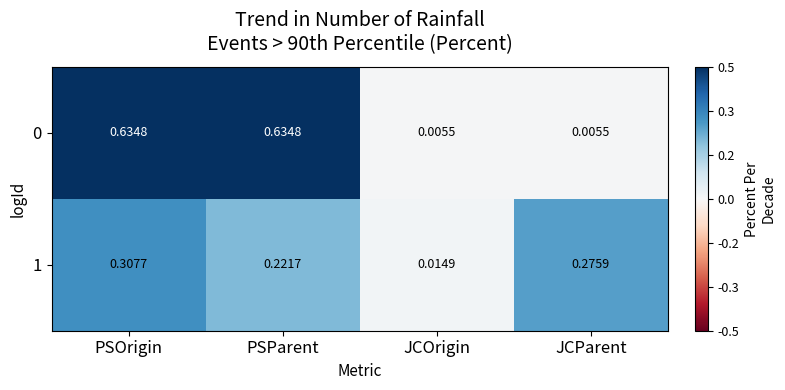

At which label is 1 closest to 0?

JCOrigin